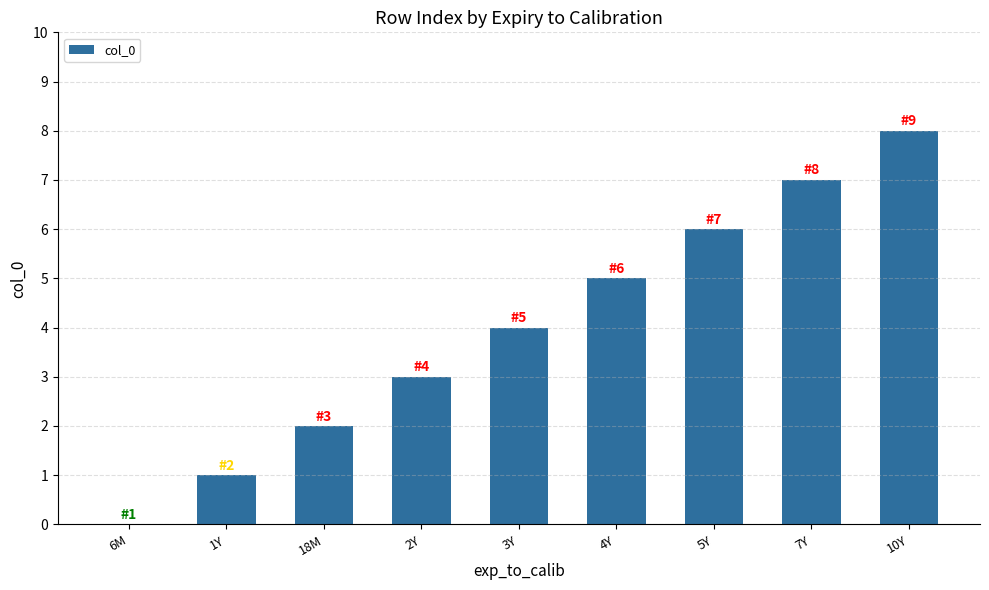

What is the difference between the values at 7Y and 5Y?

1